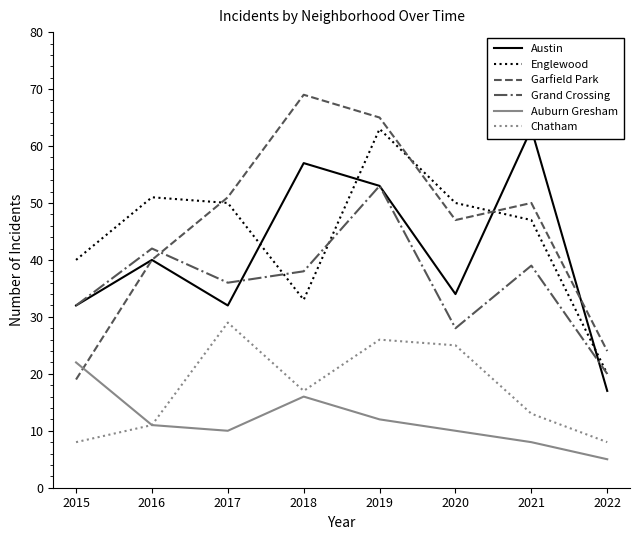

How many times do Austin and Garfield Park cross each other?

2